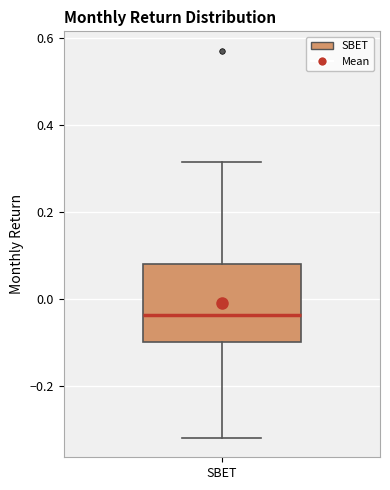

Transcribe this box plot: give where the median line is, the range the box spans, and where the two whiskers end, as read against the y-axis. The values are not printed on the chart, so give them approximately, as read against the axis.

median -0.04, box -0.10 to 0.08, whiskers -0.32 to 0.32